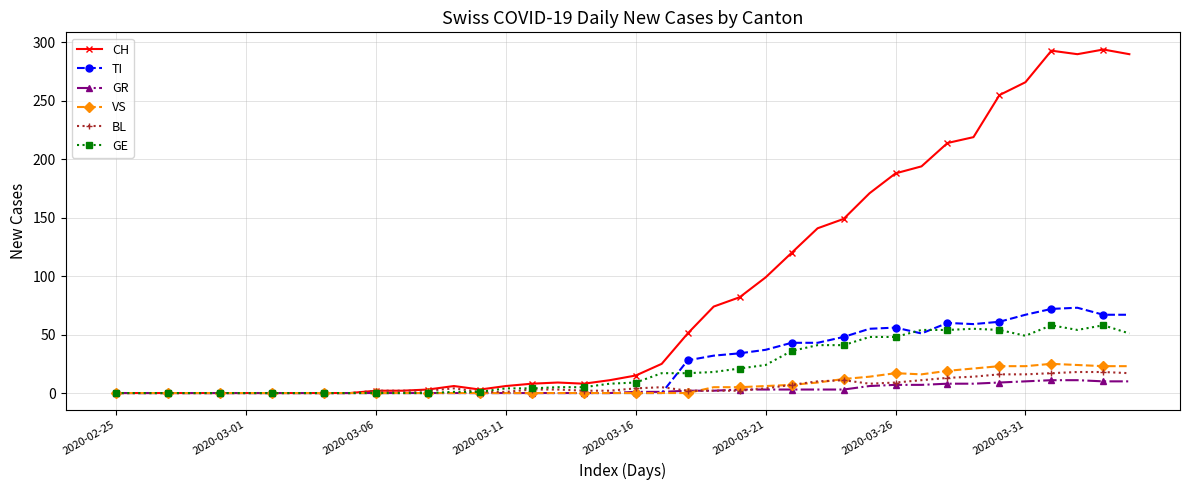

True or false: CH has more than 2 points higher than both neighbors.

True